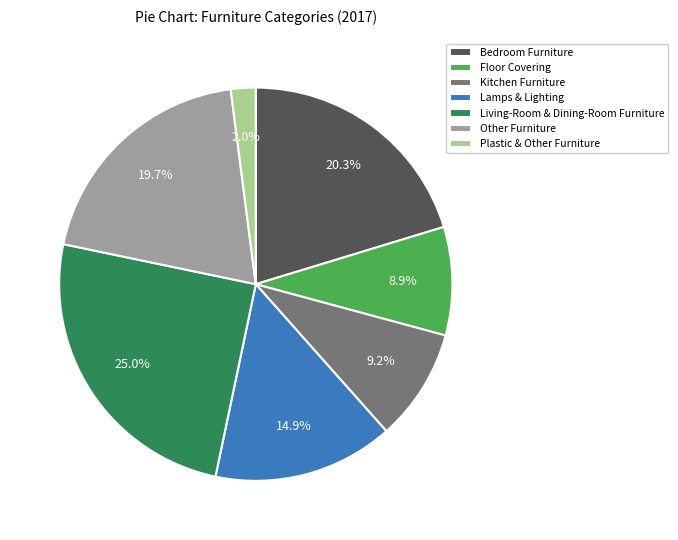

To the nearest percent, what is the average slice percentage?

14%